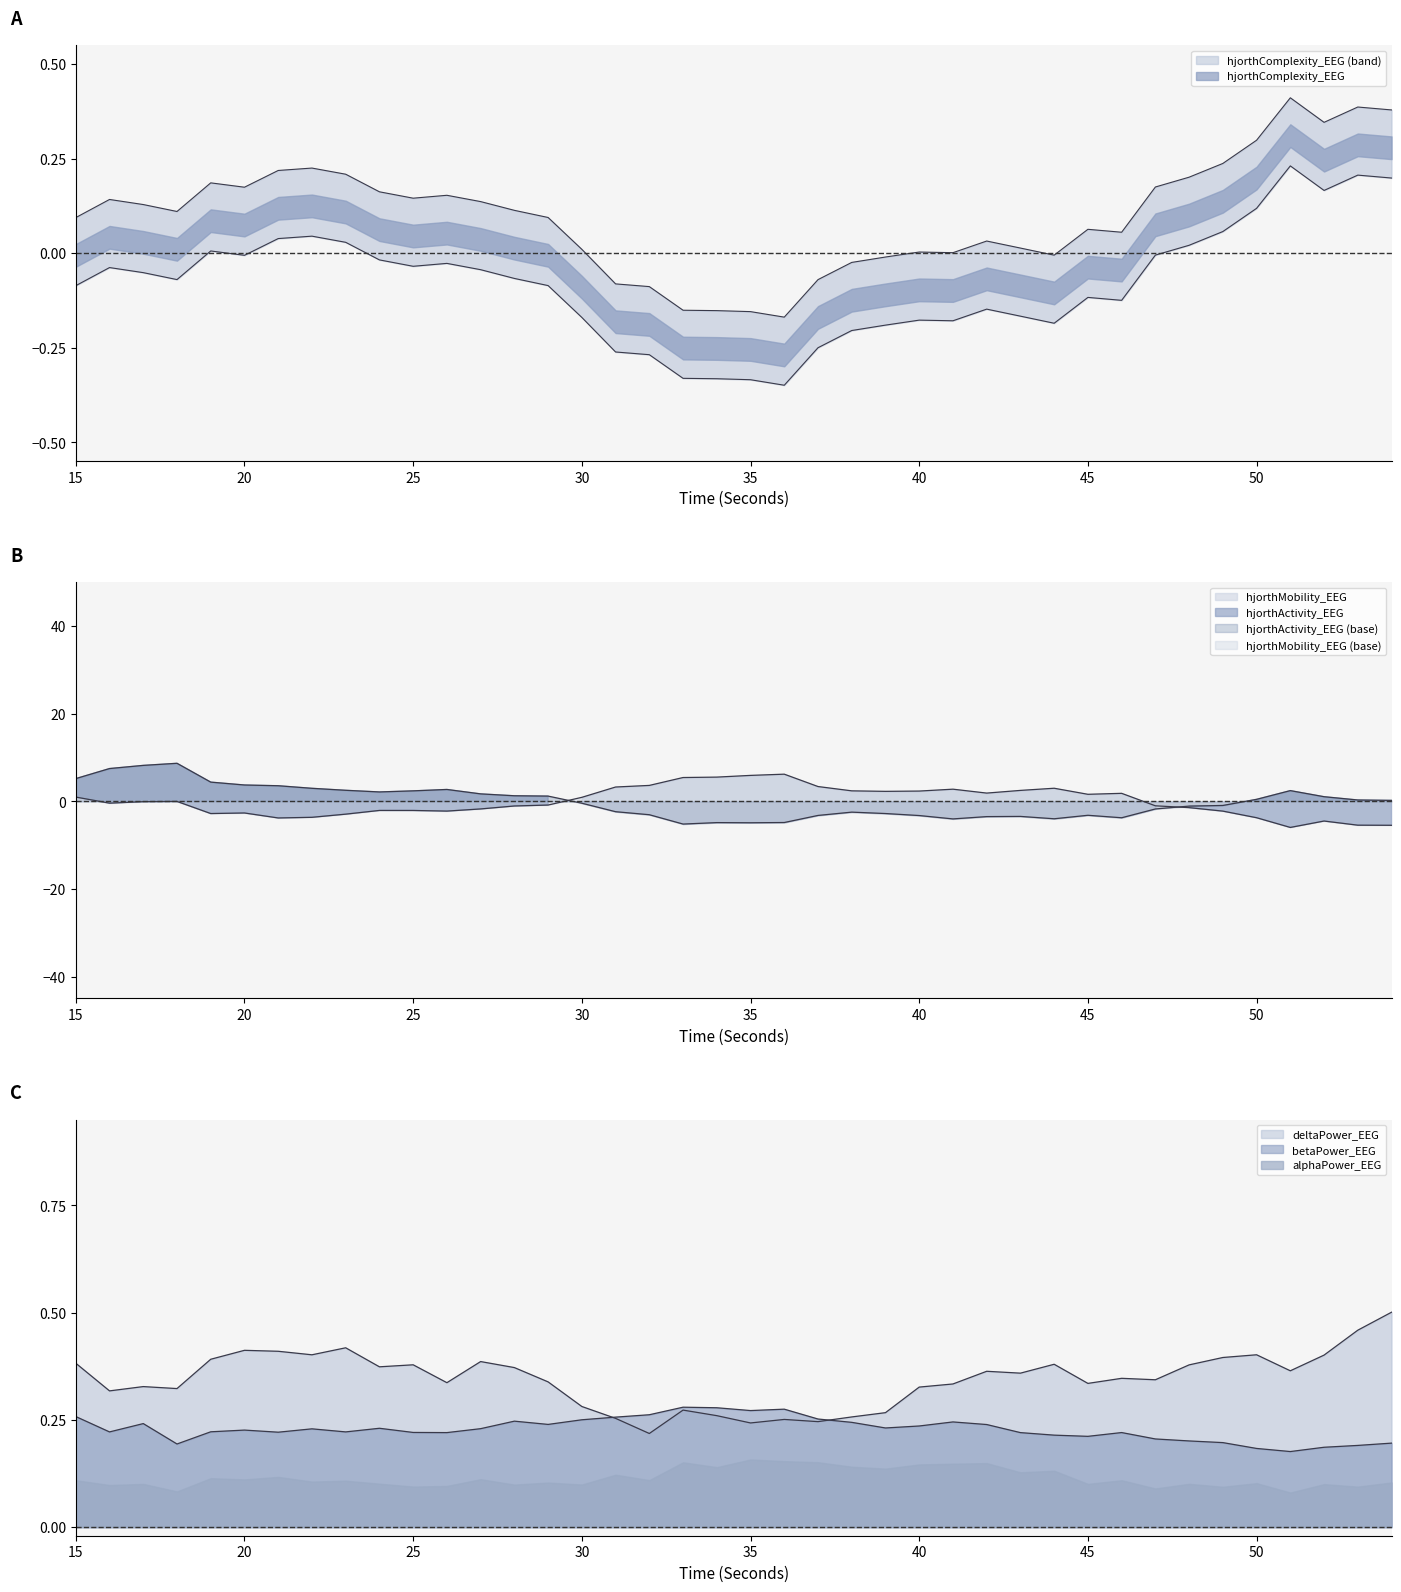

Which series has the widest spread of values?

hjorthActivity_EEG